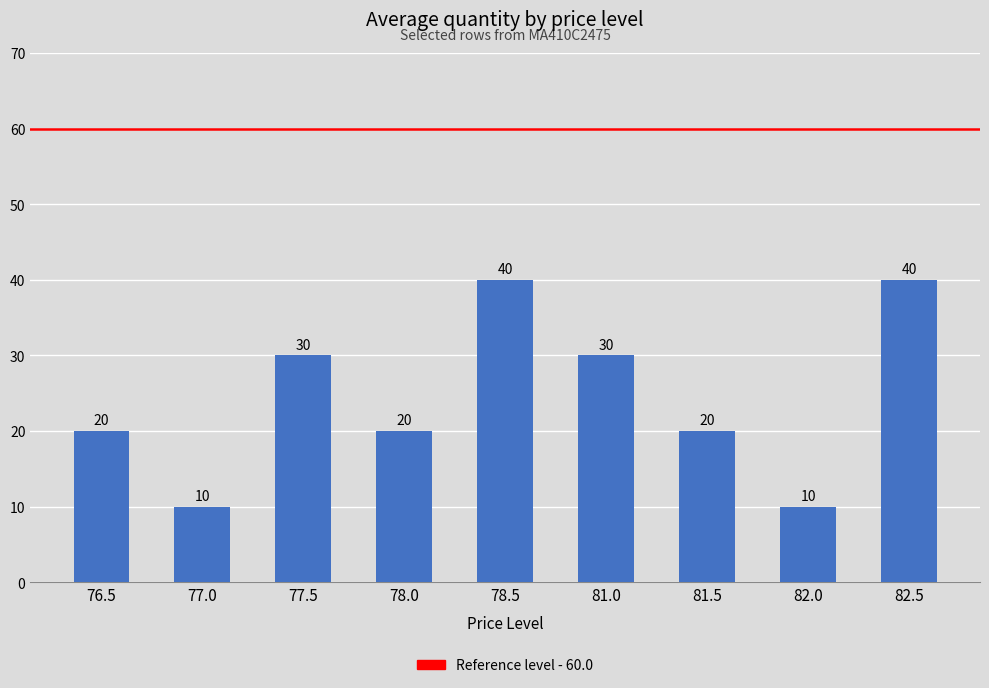

Reading left to right, extract all data points from this chart.

20	10	30	20	40	30	20	10	40